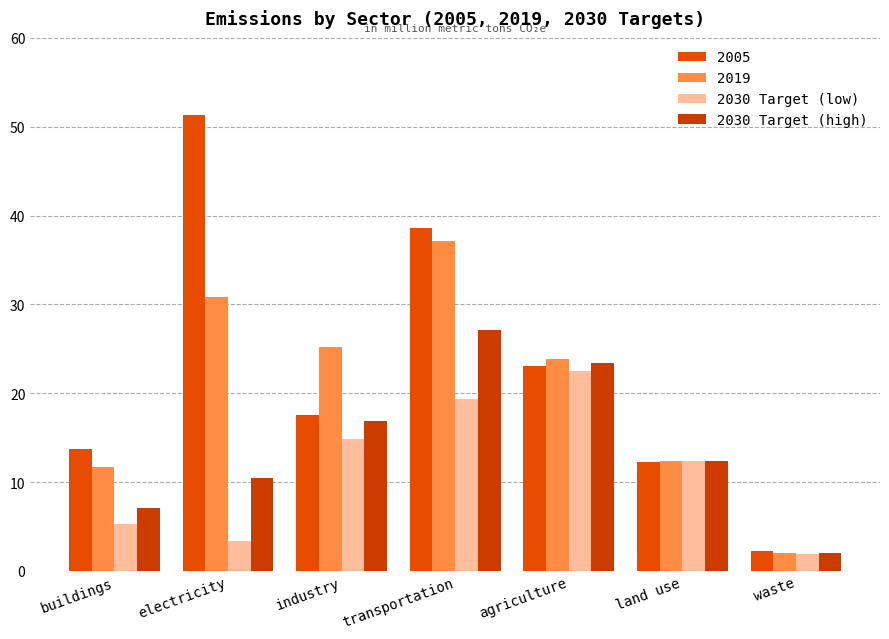

Which label corresponds to the largest value in the chart?

electricity